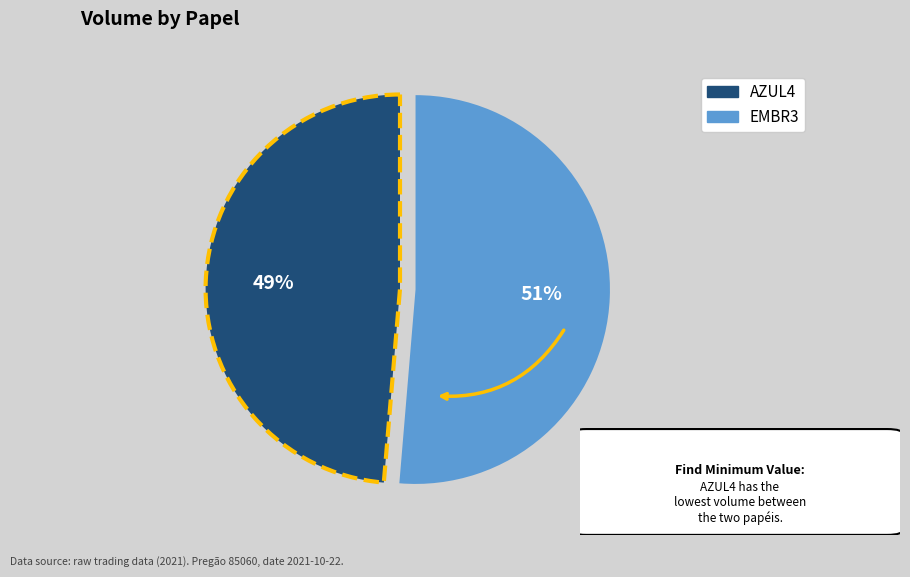

Do AZUL4 and EMBR3 together represent more than half of the pie?

Yes